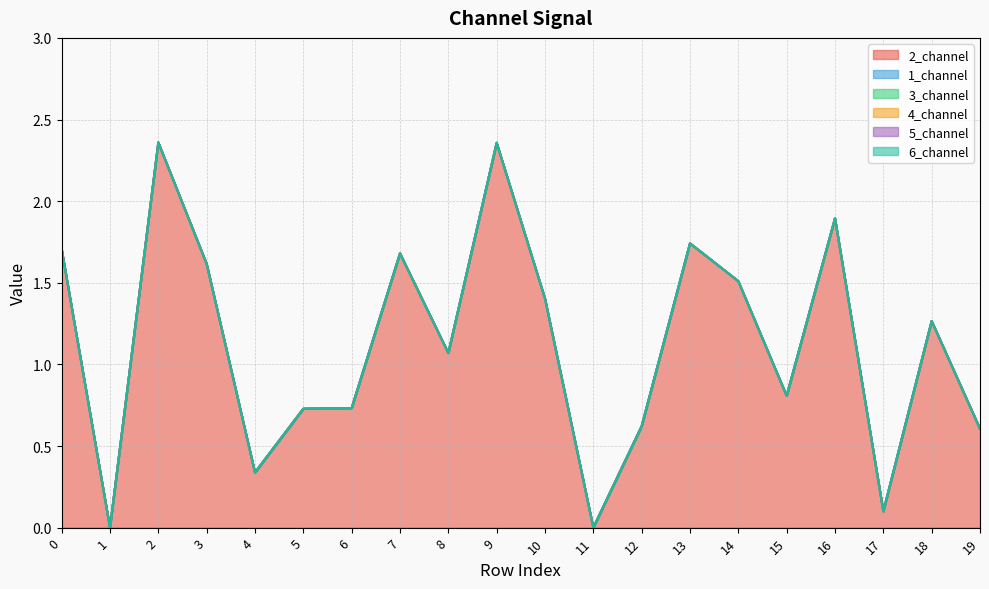

True or false: 6_channel and 5_channel cross at least once.

False